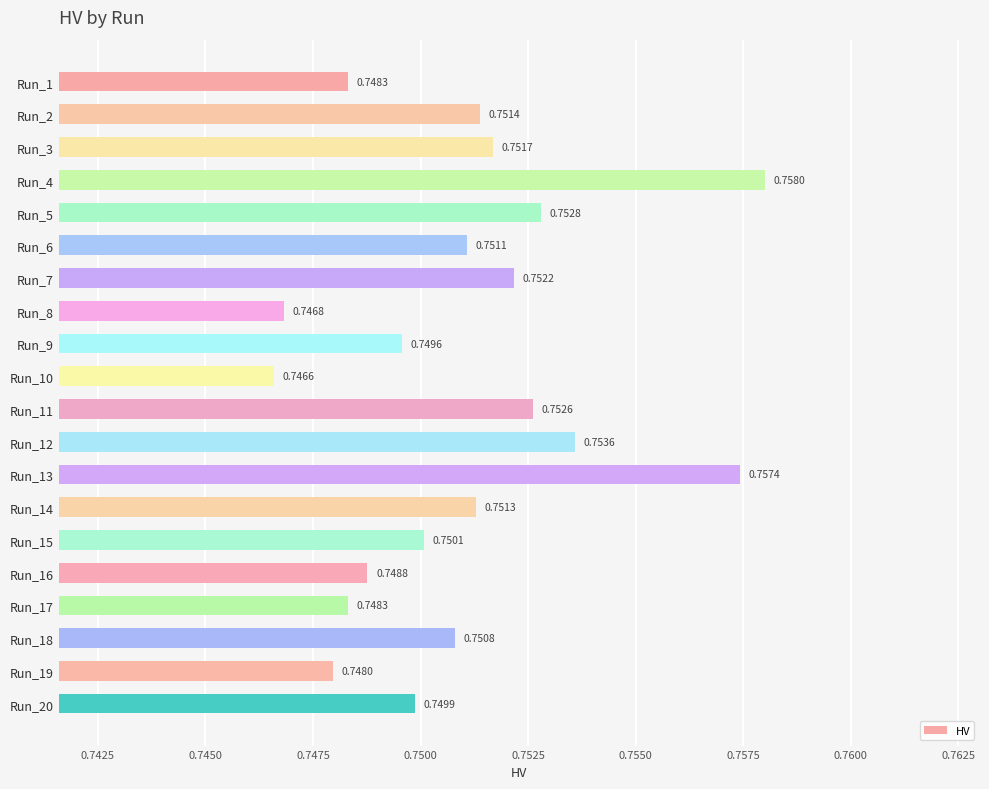

What is the sum of the values at Run_4 and Run_5?

1.5